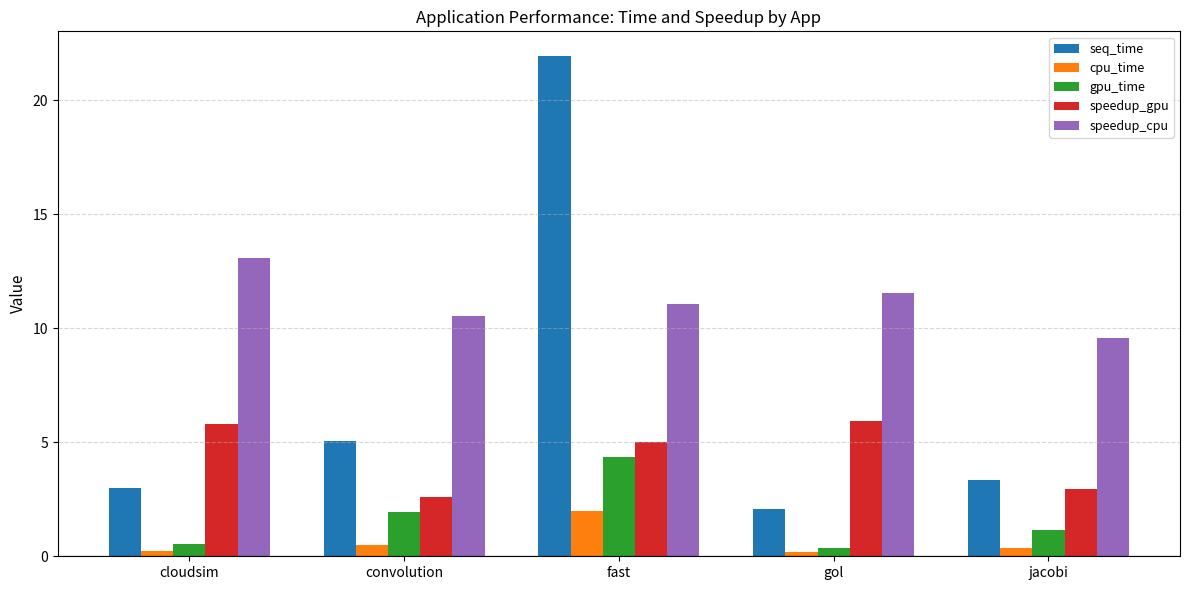

Which category has the highest value across all series?

fast